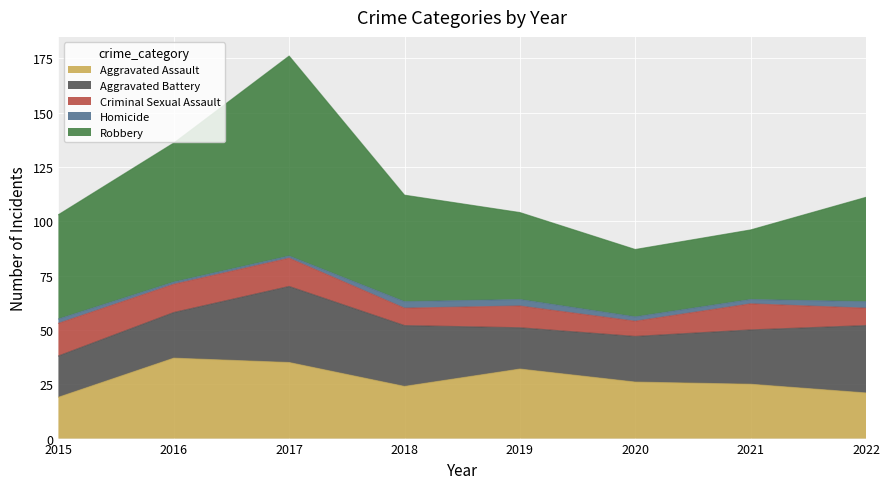

How many values in the Criminal Sexual Assault series are below 12?

4